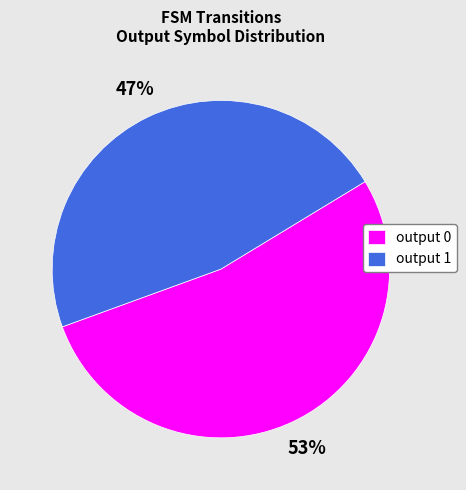

Rank the categories by value from lowest to highest.

output 1, output 0